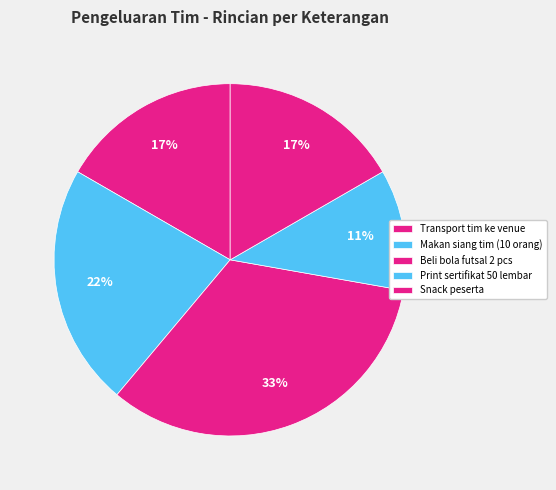

True or false: Print sertifikat 50 lembar accounts for 11% of the total.

True